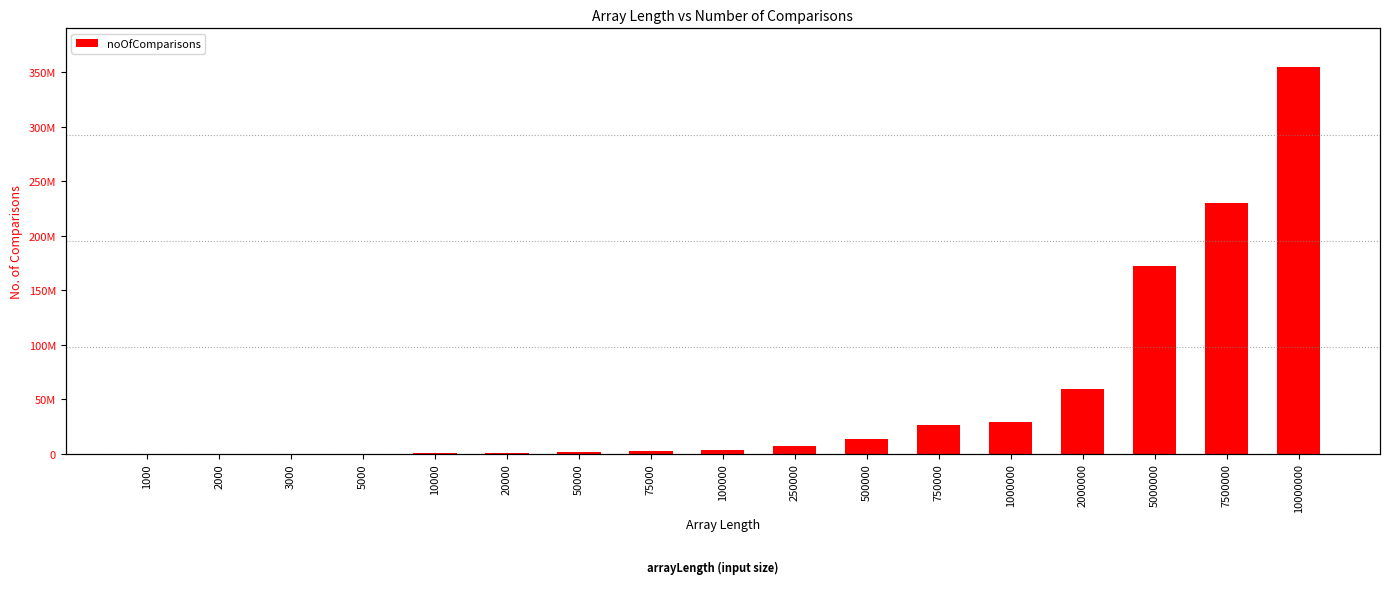

Does the chart contain any negative values?

No